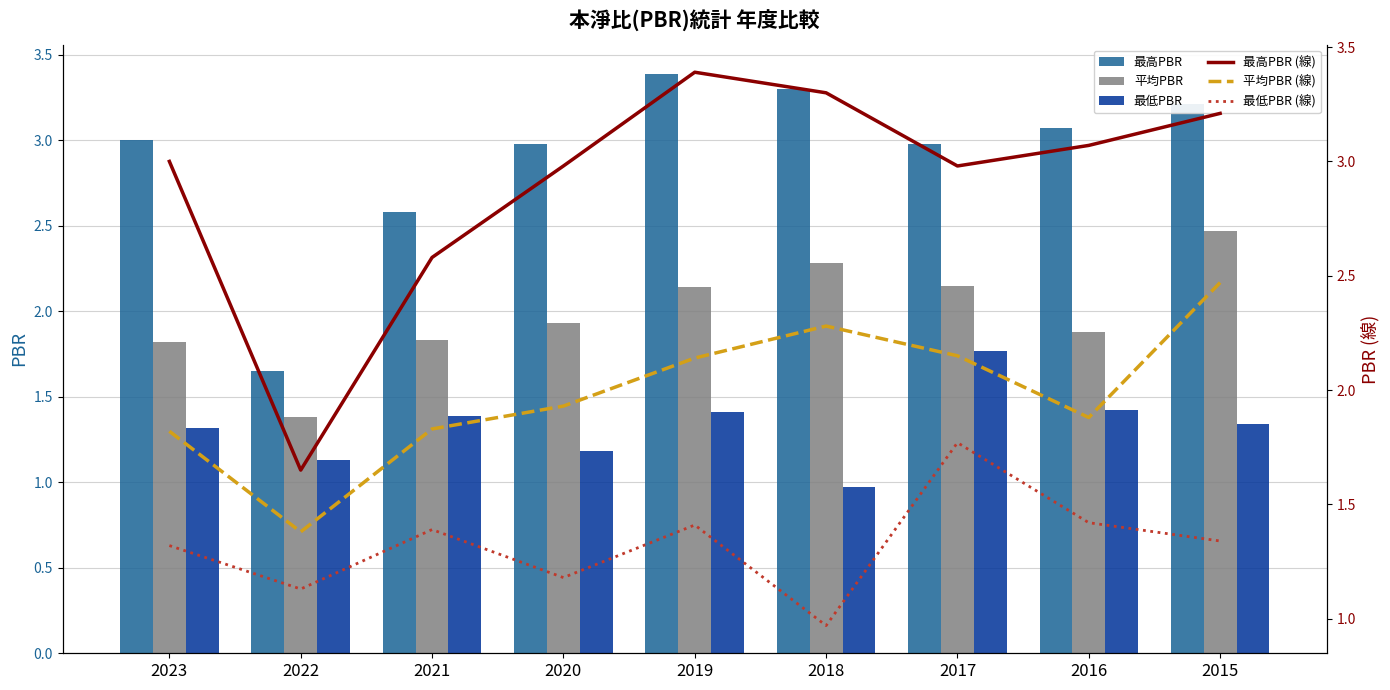

What is the total value across all series at 2019?

13.9